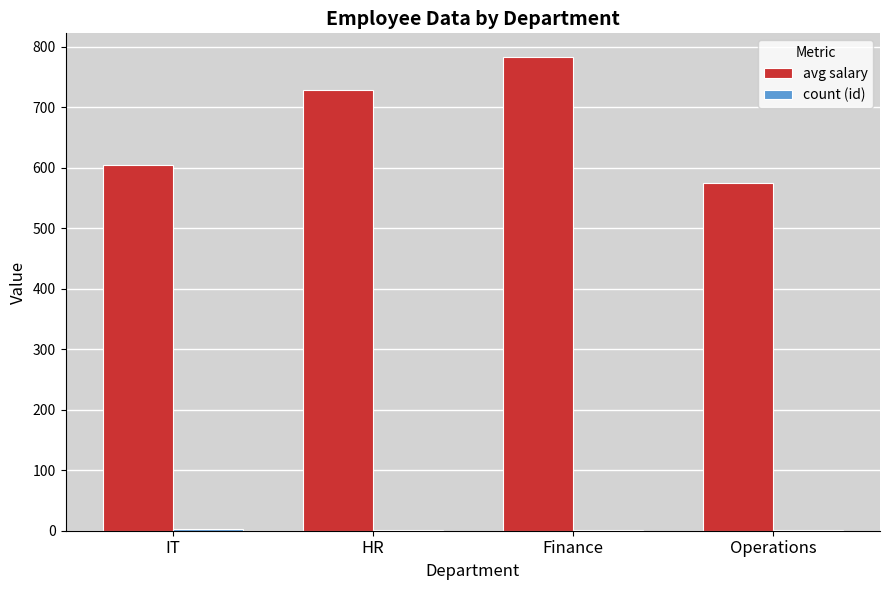

At which category is the sum across all series the highest?

Finance